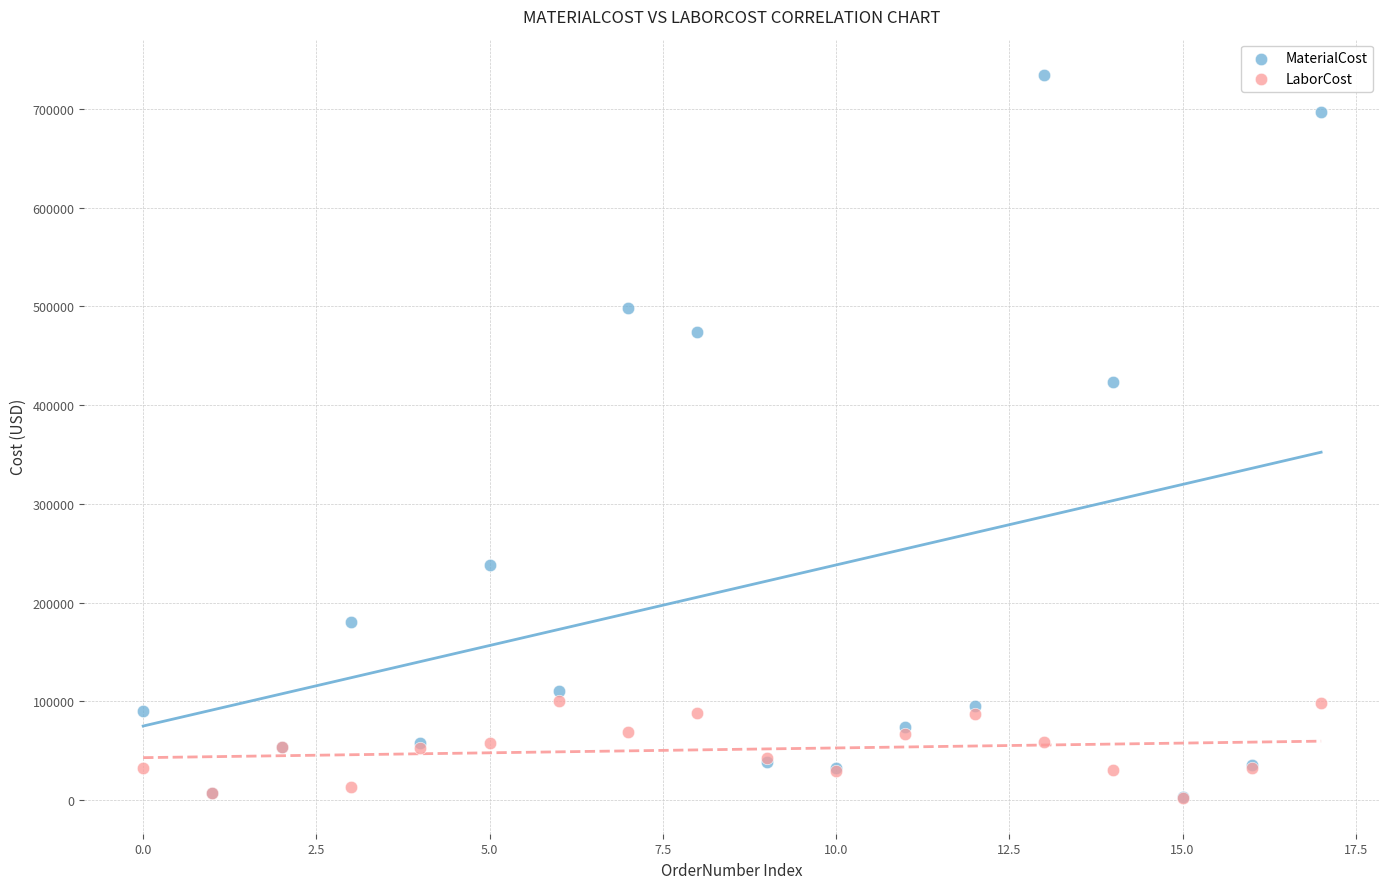

In the MaterialCost series, what Y value is closest to 368645?

423266.0